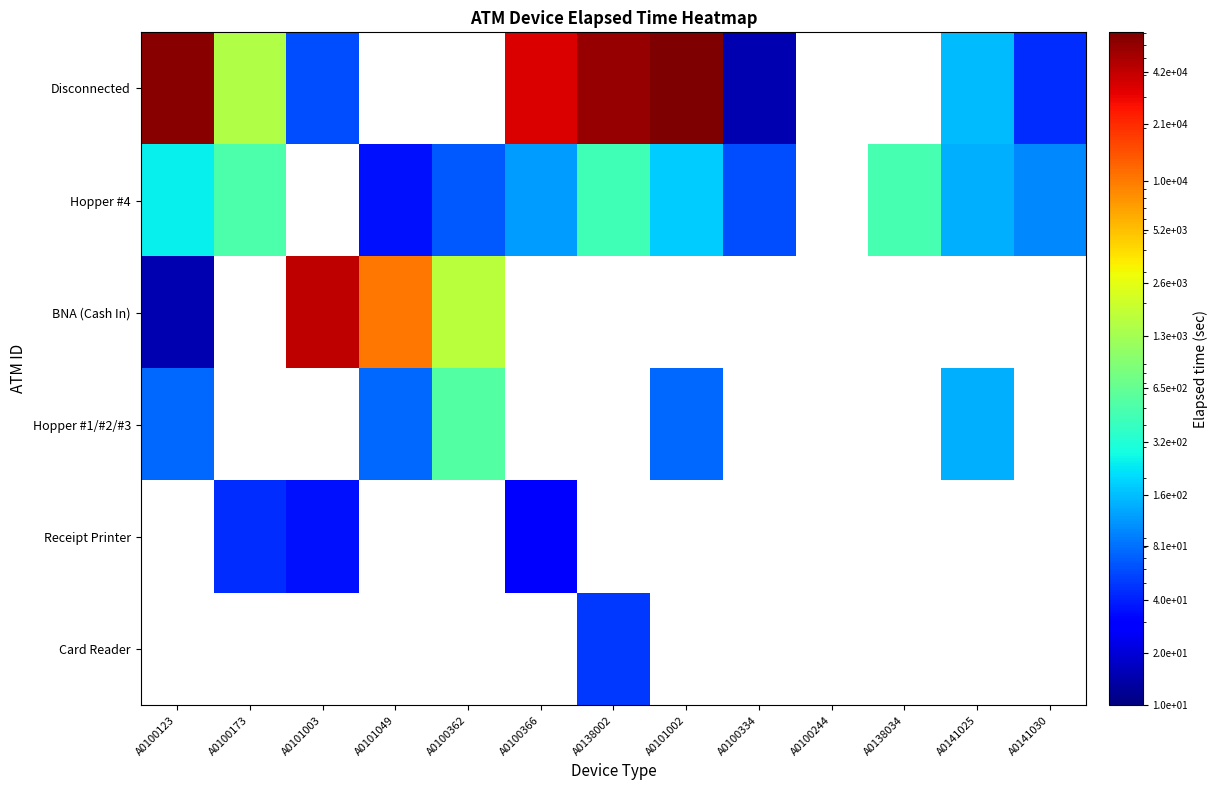

Count the number of data series in this chart.

6